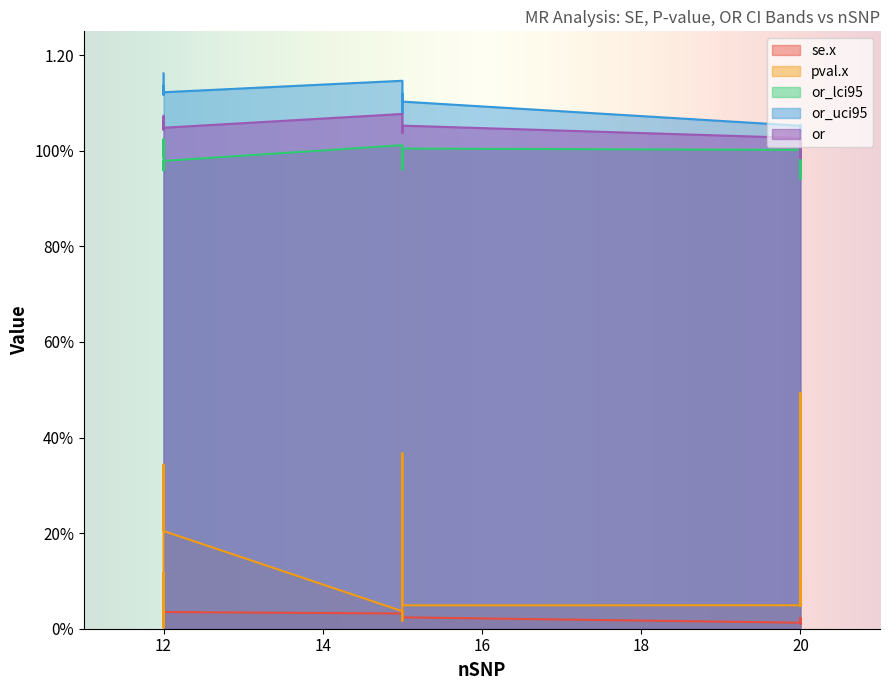

At which category does or_lci95 reach its first local valley?

3